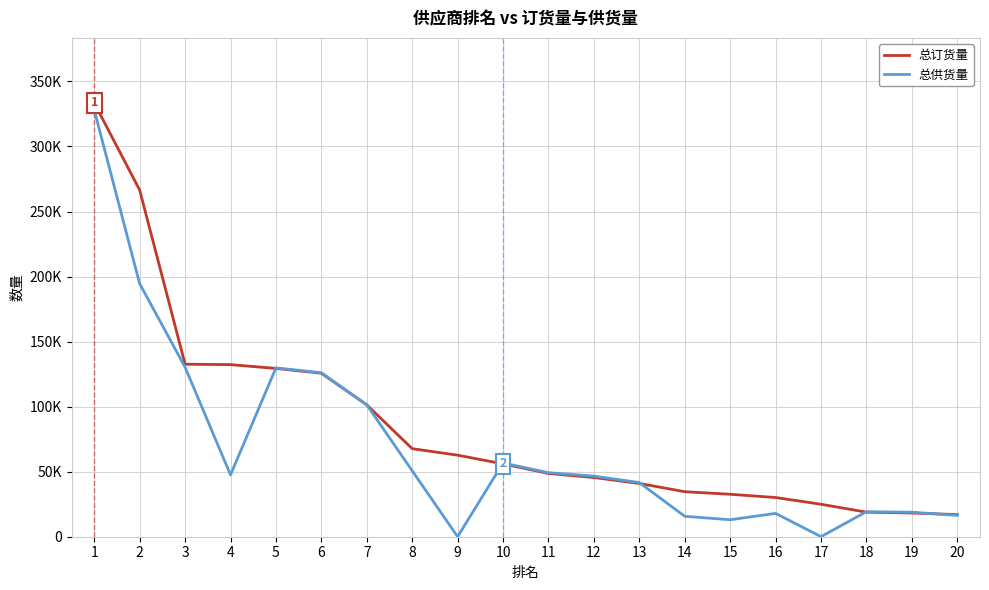

True or false: 总供货量 has a value of 50686 at 8.

True